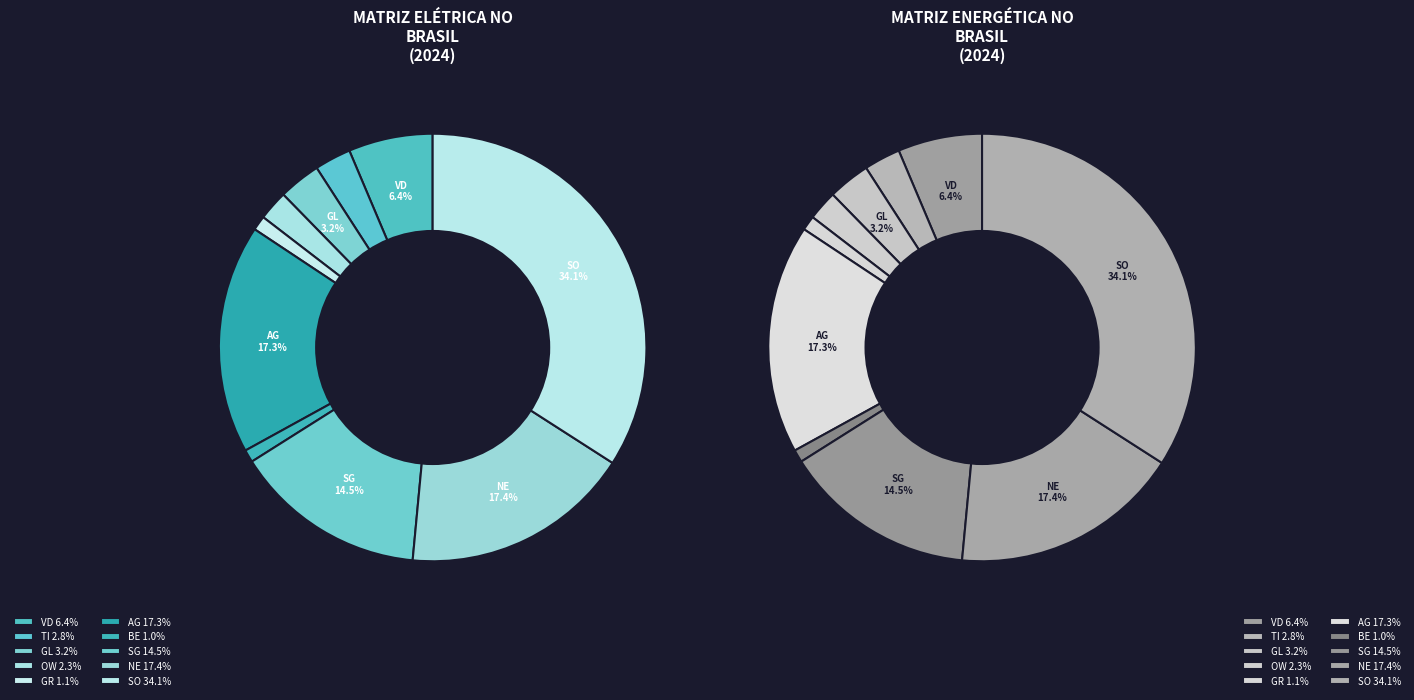

To the nearest percent, what is the average slice percentage?

10%